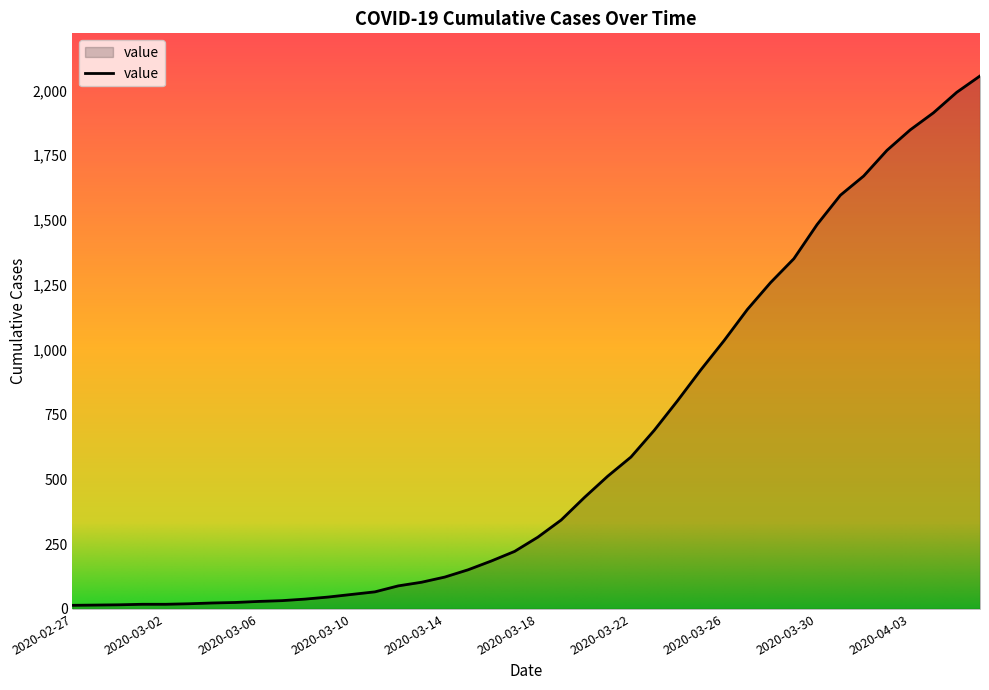

What is the greatest value displayed?

2056